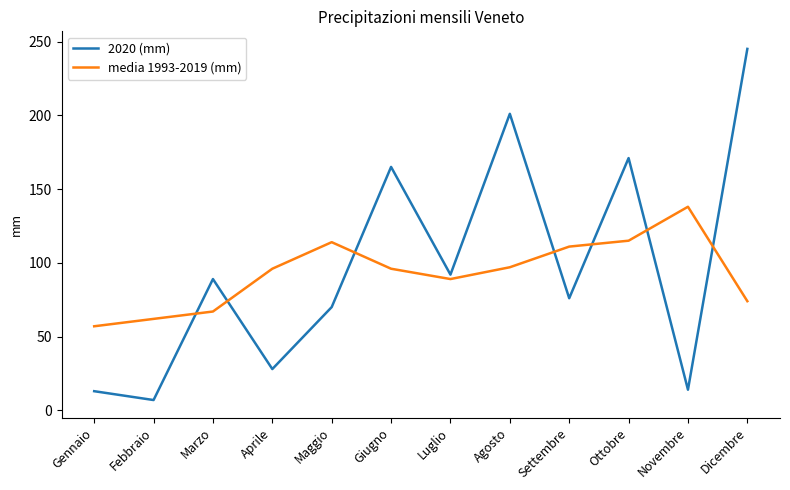

At which category does the chart reach its peak across all series?

Dicembre